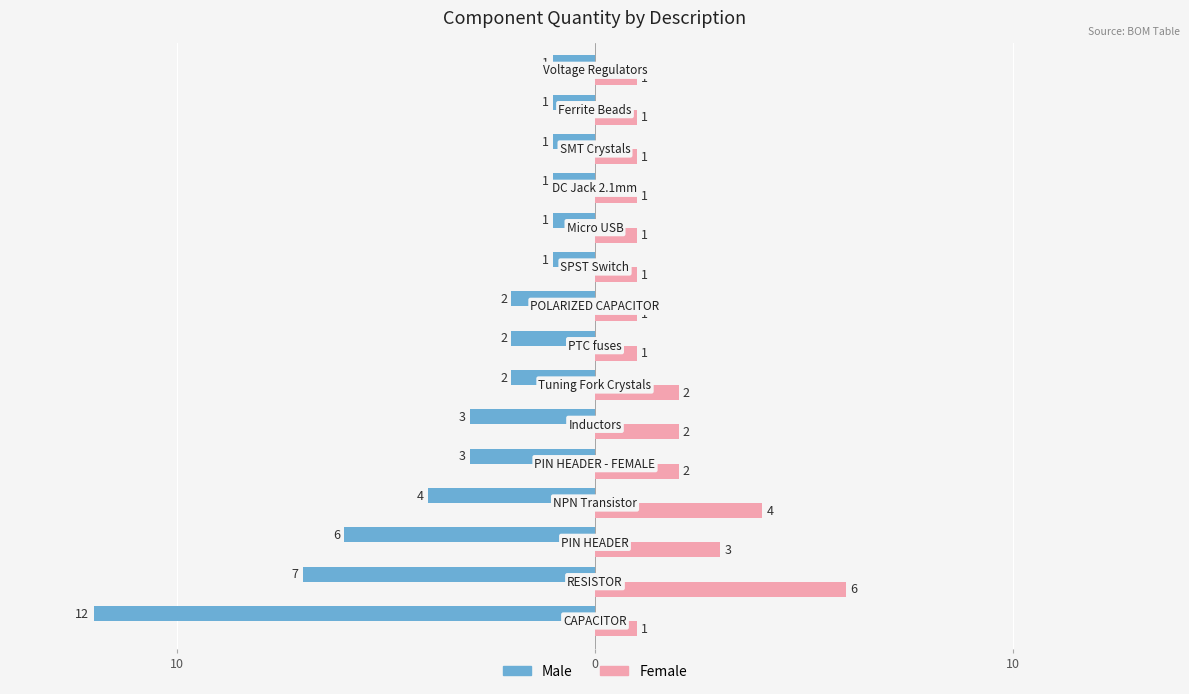

Reading right to left, what are all the values shown in this chart?

Male: -1	-1	-1	-1	-1	-1	-2	-2	-2	-3	-3	-4	-6	-7	-12
Female: 1	1	1	1	1	1	1	1	2	2	2	4	3	6	1